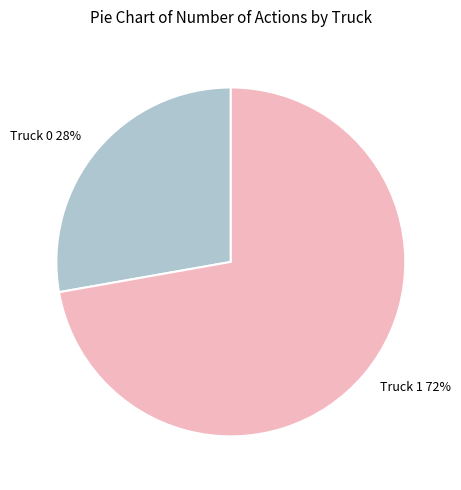

To the nearest percent, what portion does Truck 1 represent?

72%